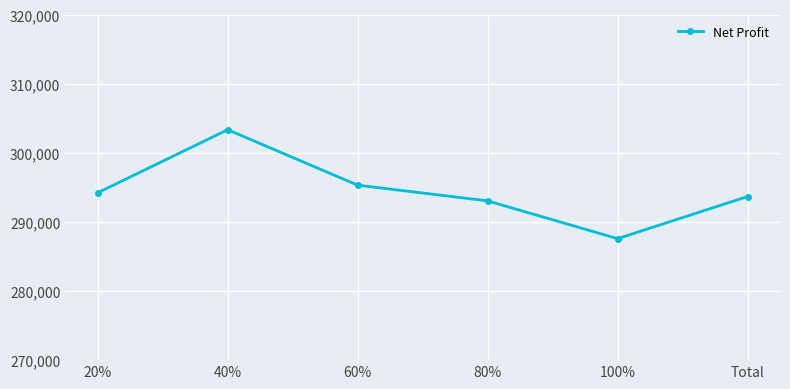

What is the value of the 1st point from the left?

294217.6